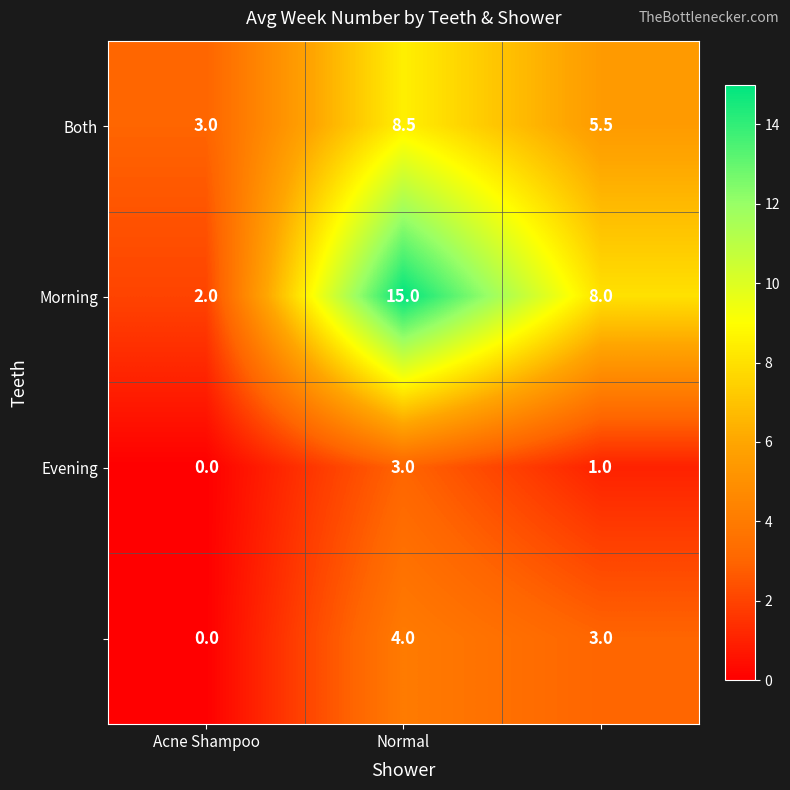

Count the number of data series in this chart.

4